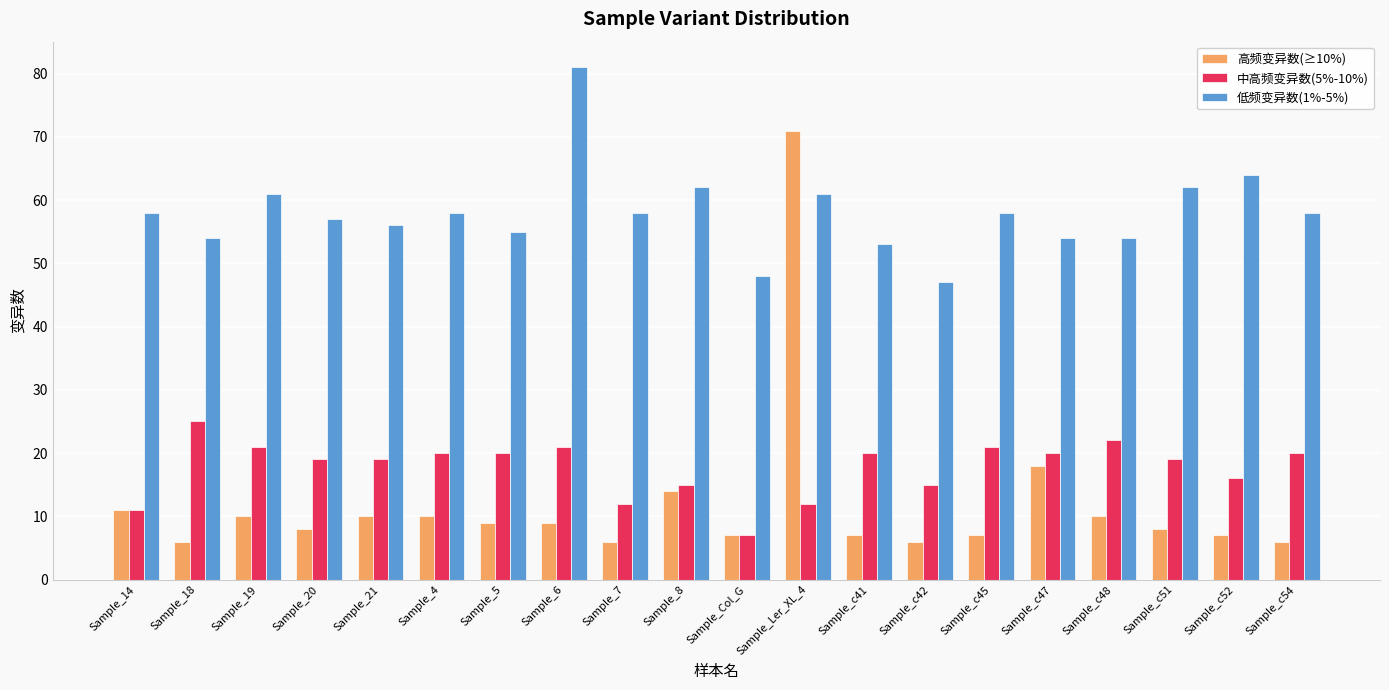

How many bars are there in each group?

3